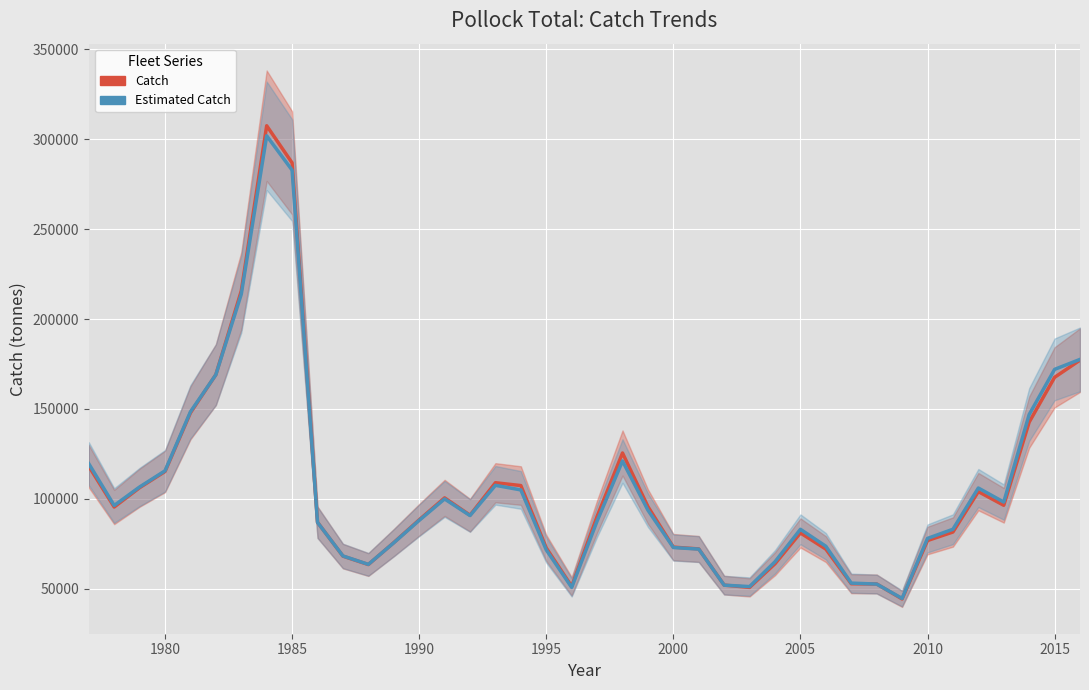

How many lines are shown in the chart?

2